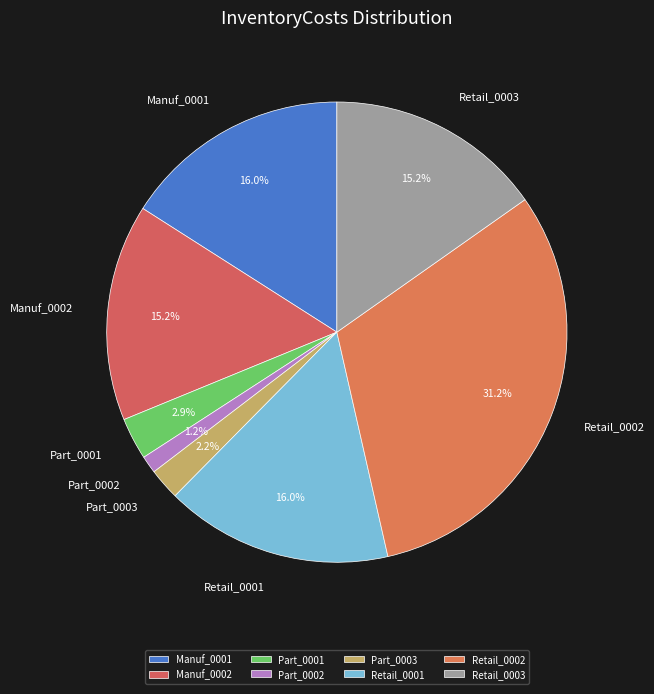

Which category has the smallest portion of the pie?

Part_0002